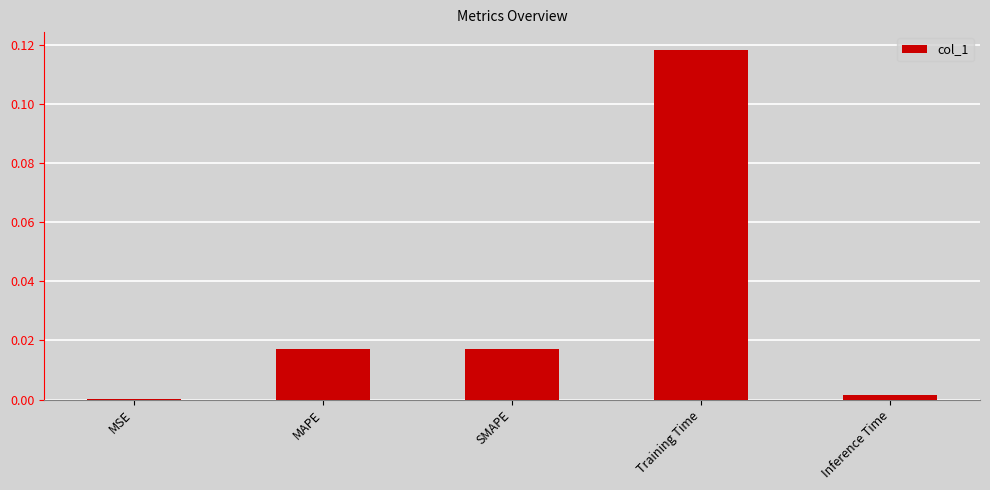

The value at MAPE is 0.0. True or false?

True